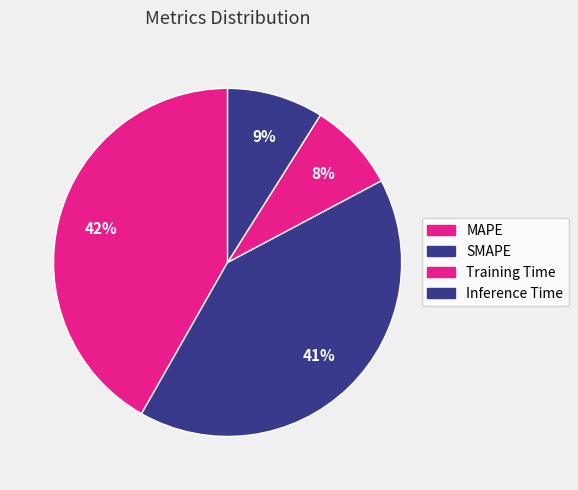

Count the number of slices in the pie.

4